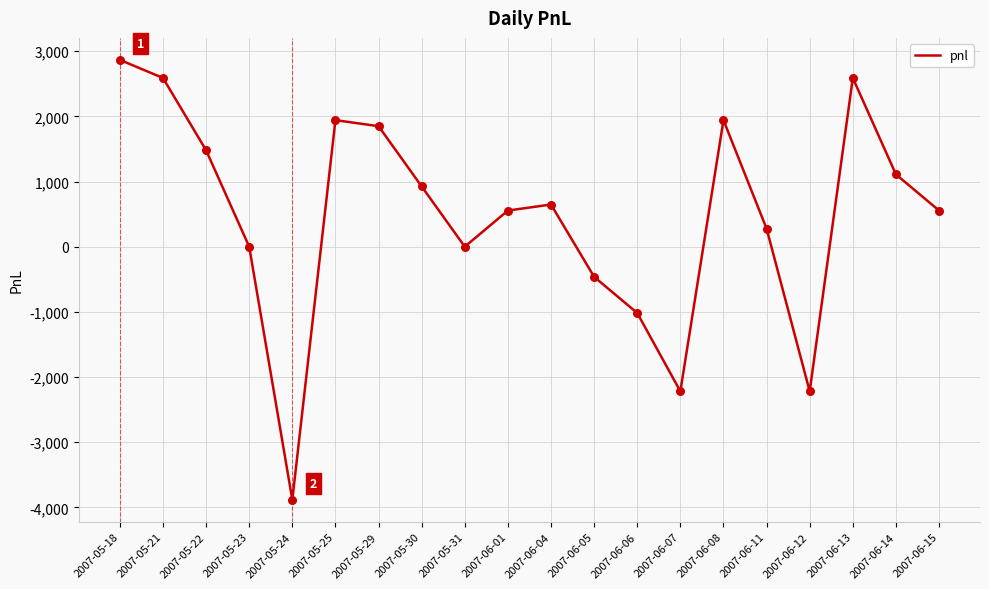

Approximately how many times larger is the value at 2007-05-21 compared to 2007-05-29?

1.4